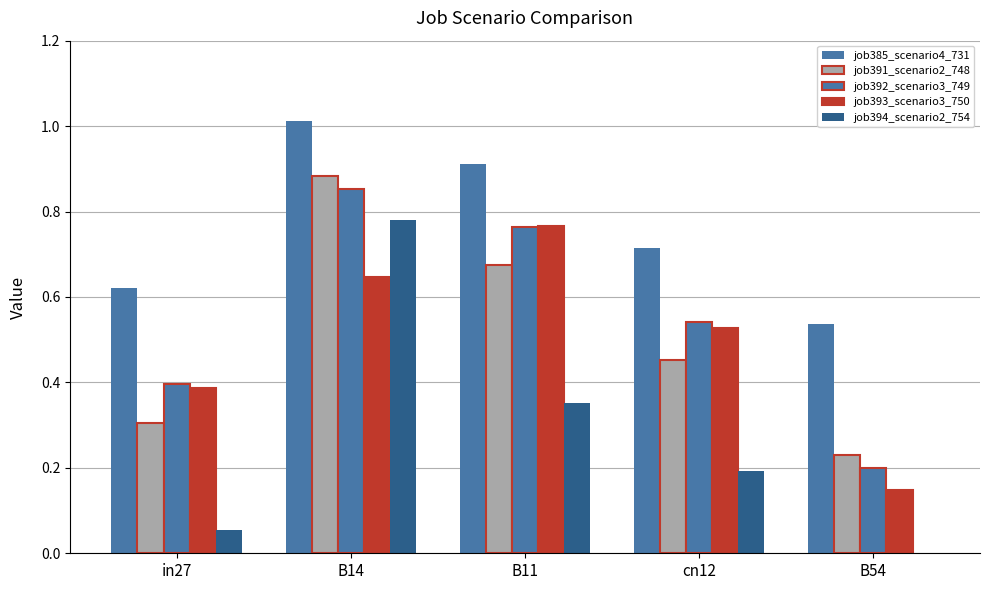

How many groups of bars are there?

5